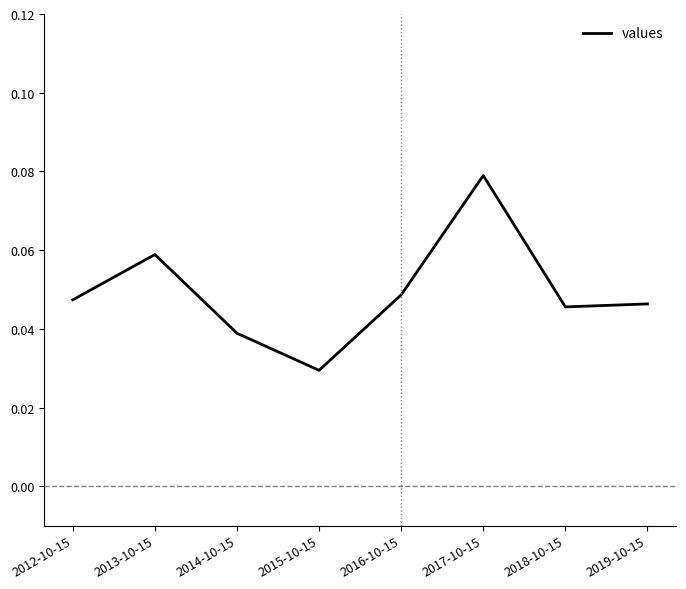

At which category does the data reach its first local valley?

2015-10-15